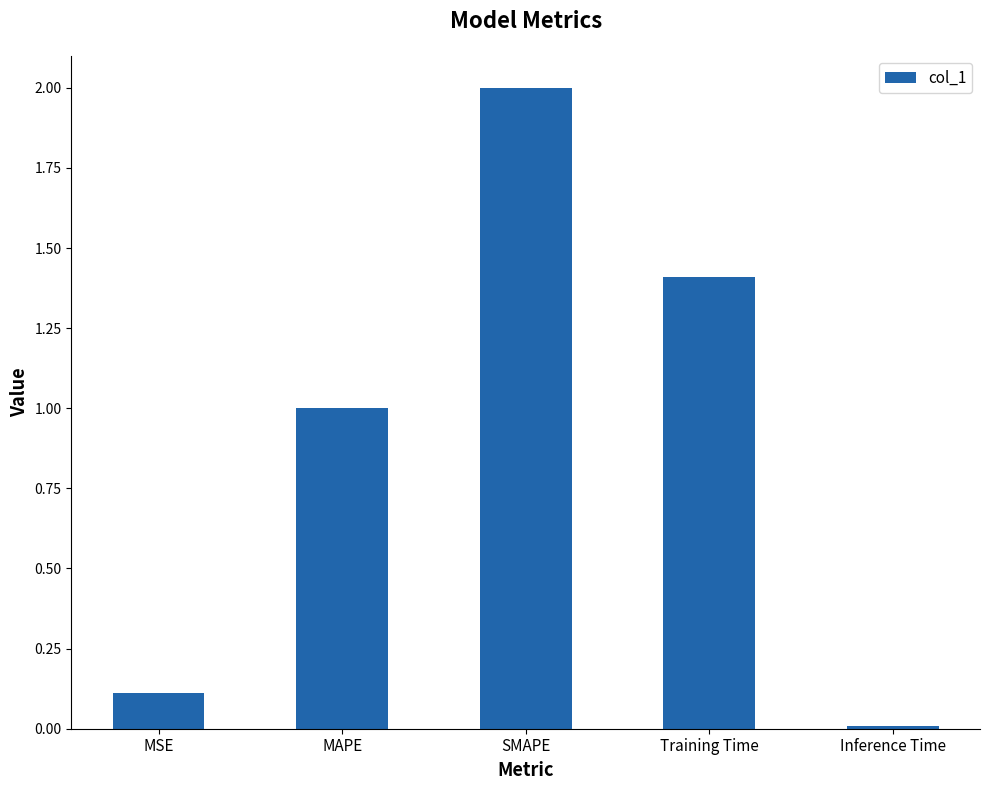

True or false: the data shows 2.0 at SMAPE.

True